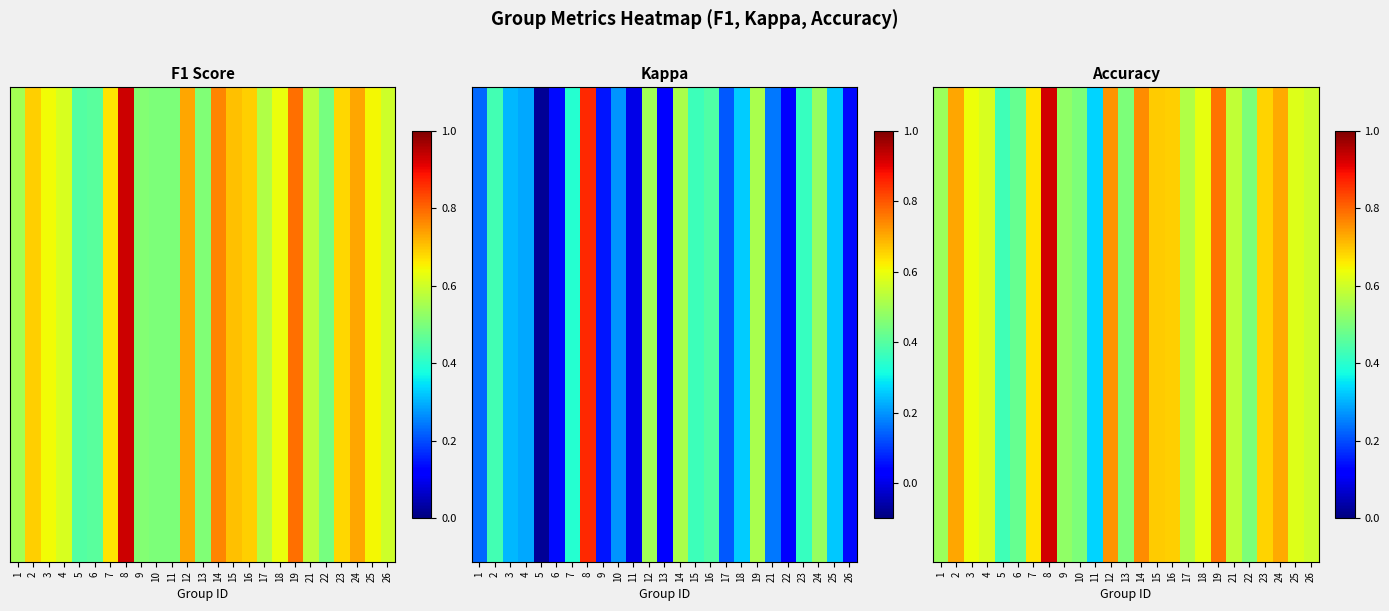

List the labels in order of value, smallest first.

11, 5, 6, 10, 13, 22, 9, 1, 17, 21, 26, 4, 25, 18, 3, 7, 23, 16, 15, 24, 2, 12, 14, 19, 8